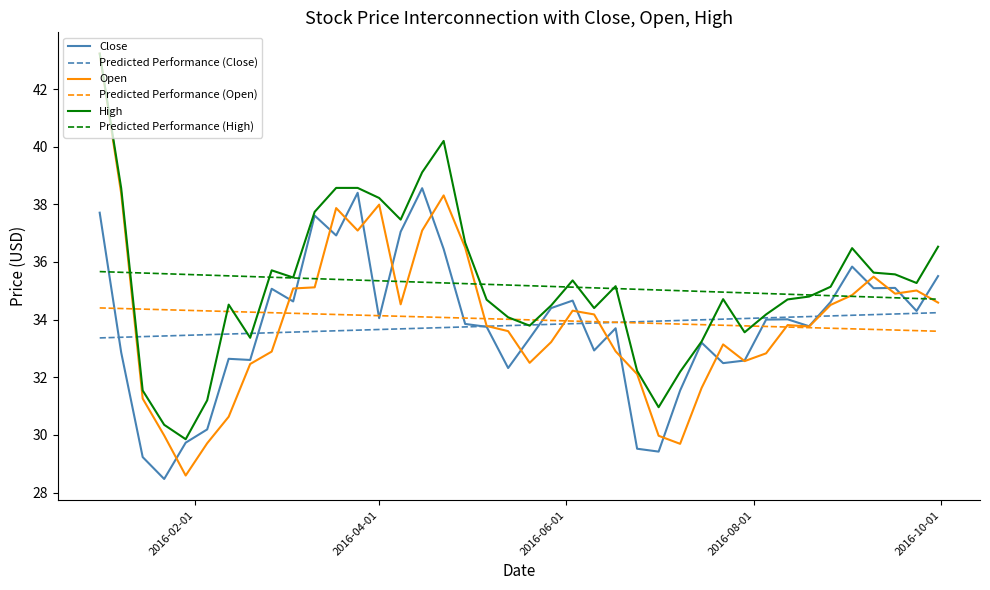

What is the lowest value of the Predicted Performance (High) series?

34.7